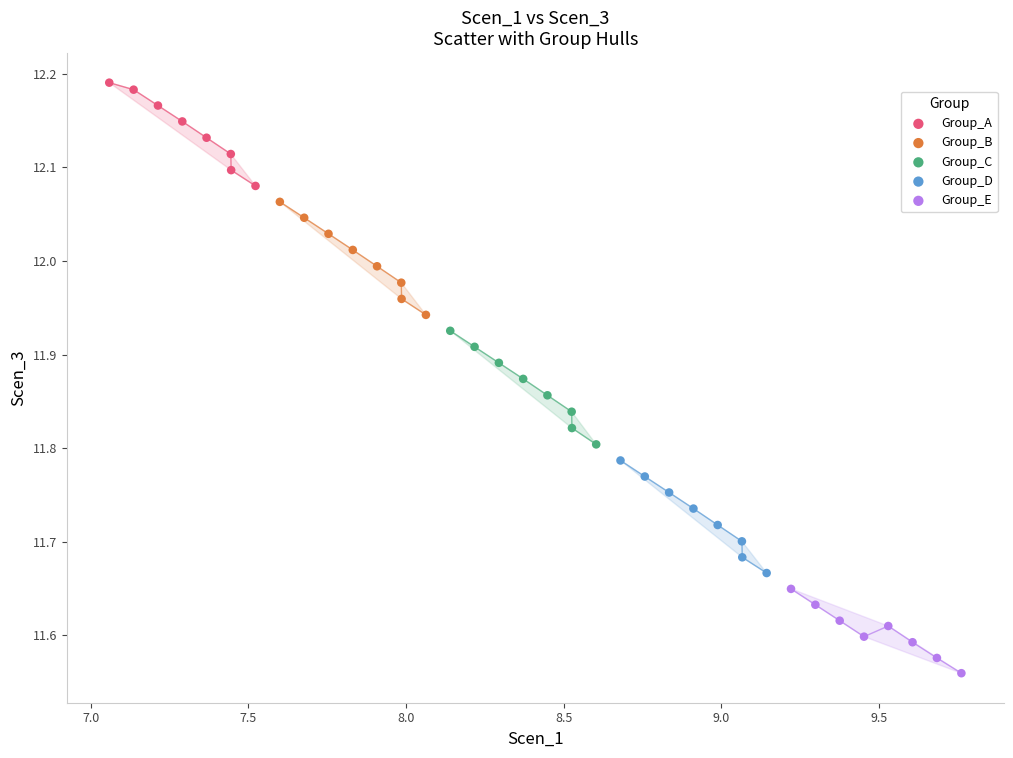

Which series has the widest spread of Y values?

Group_C